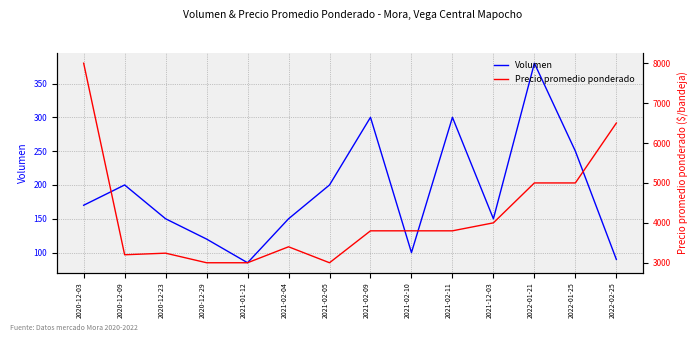

What value does the Precio promedio ponderado series have at 2021-02-05, to the nearest 10?

3000